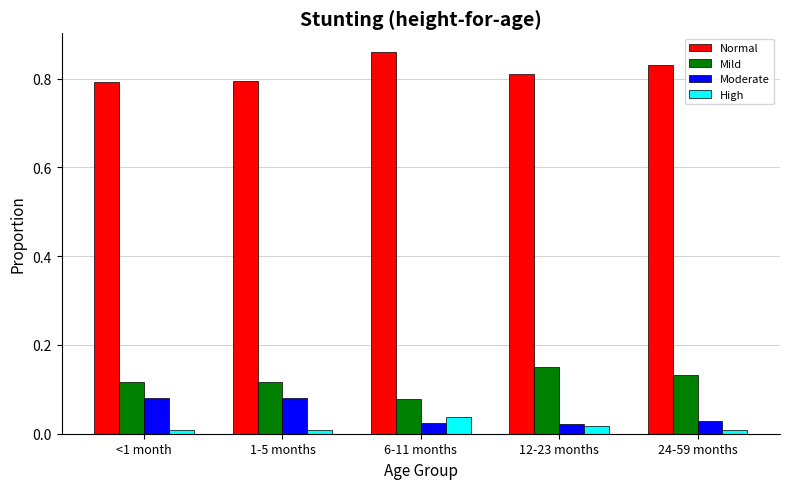

List the series in order of their peak value, highest first.

Normal, Mild, Moderate, High